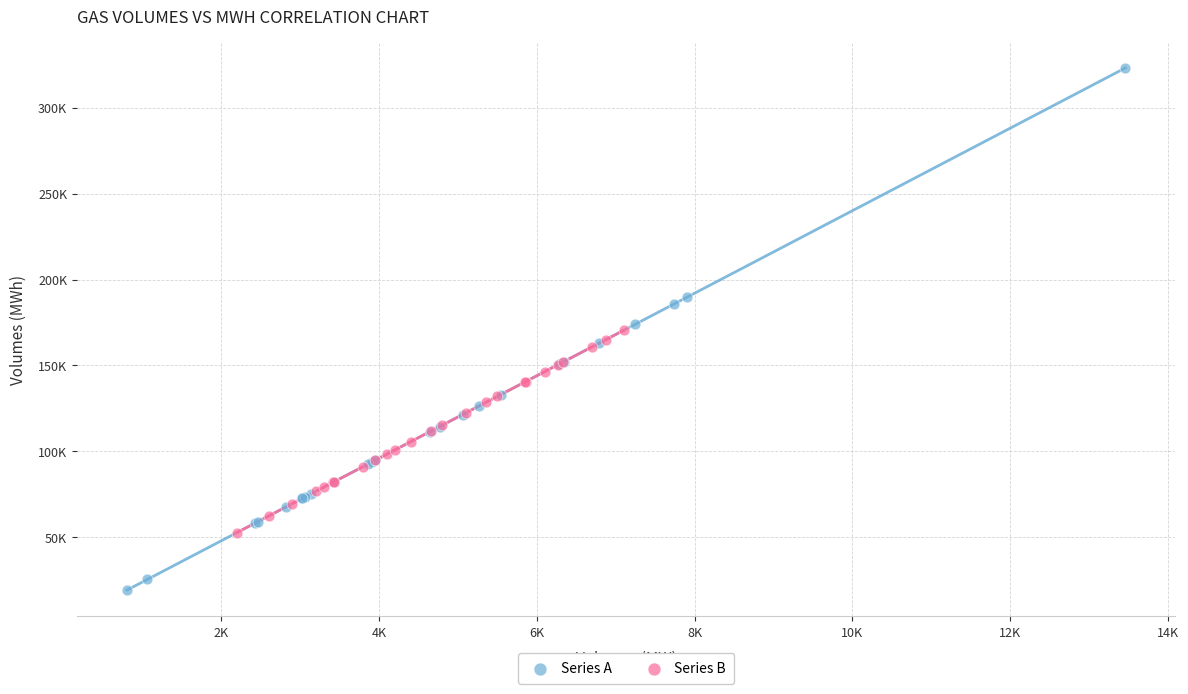

What are all the series names shown in the legend?

Series A, Series B